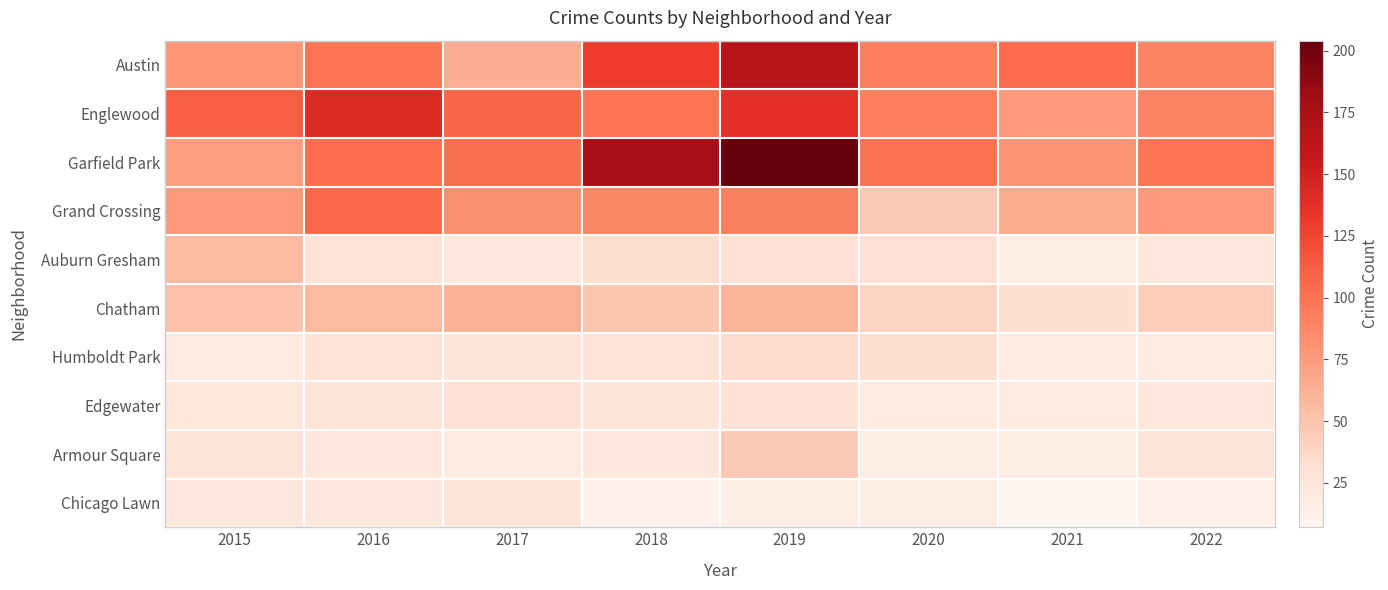

Count the number of categories in the chart.

8